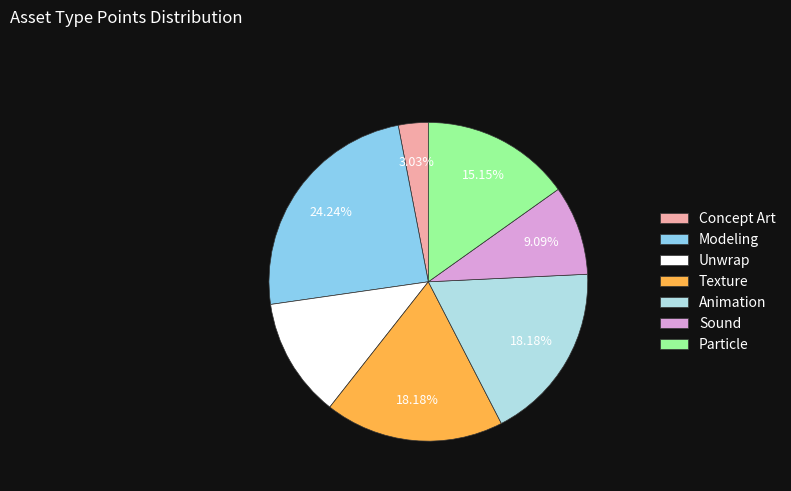

To the nearest percent, what is the difference between the largest and smallest slice percentages?

21%